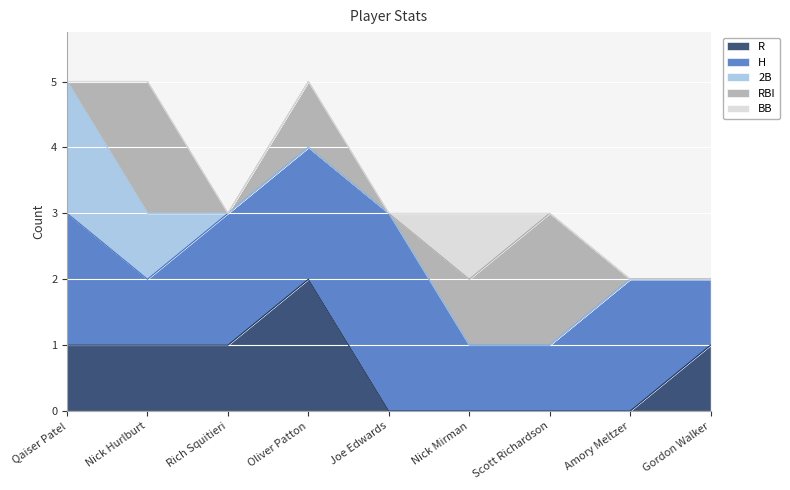

How many values in the H series exceed 2?

1